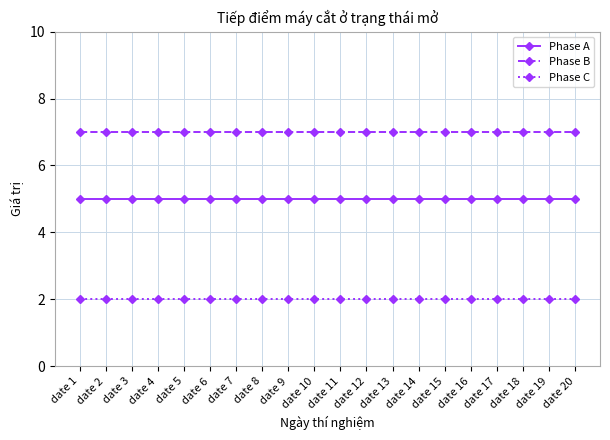

What is the average value of the Phase B series?

7